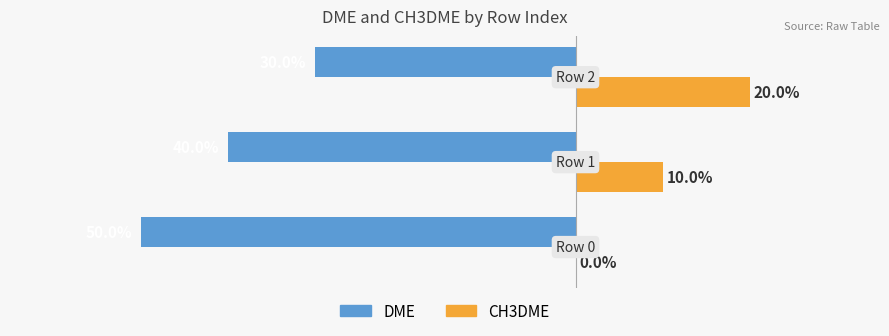

What are all the series names shown in the legend?

DME, CH3DME